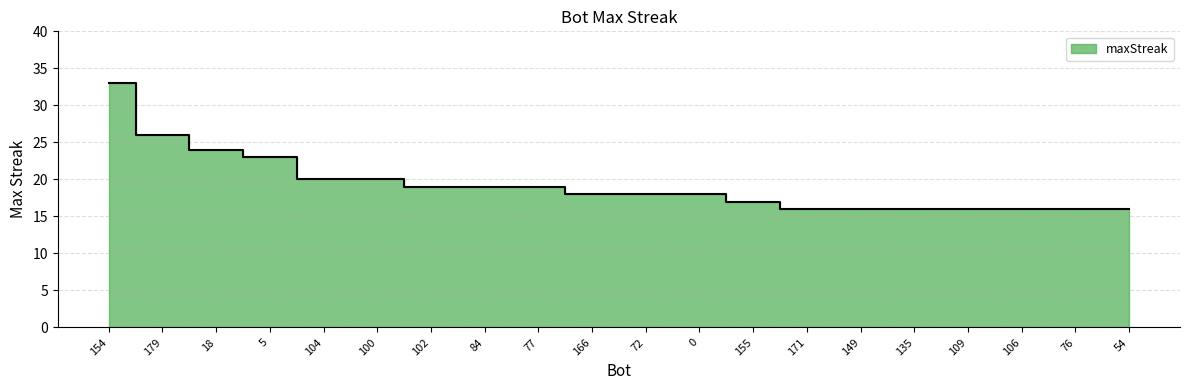

What is the change in value from 166 to 171?

-2